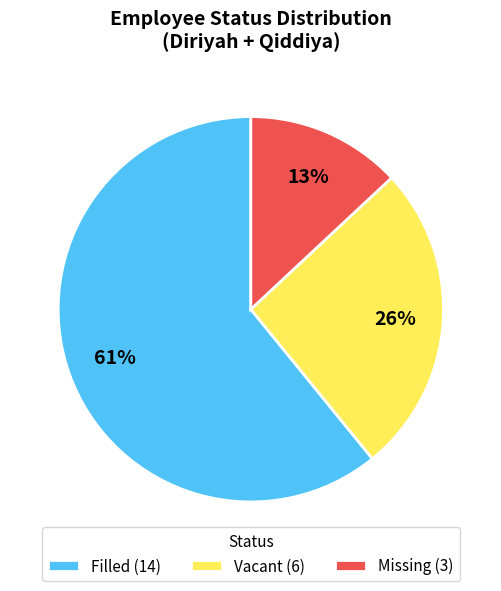

Does Missing account for over 50% of the chart?

No